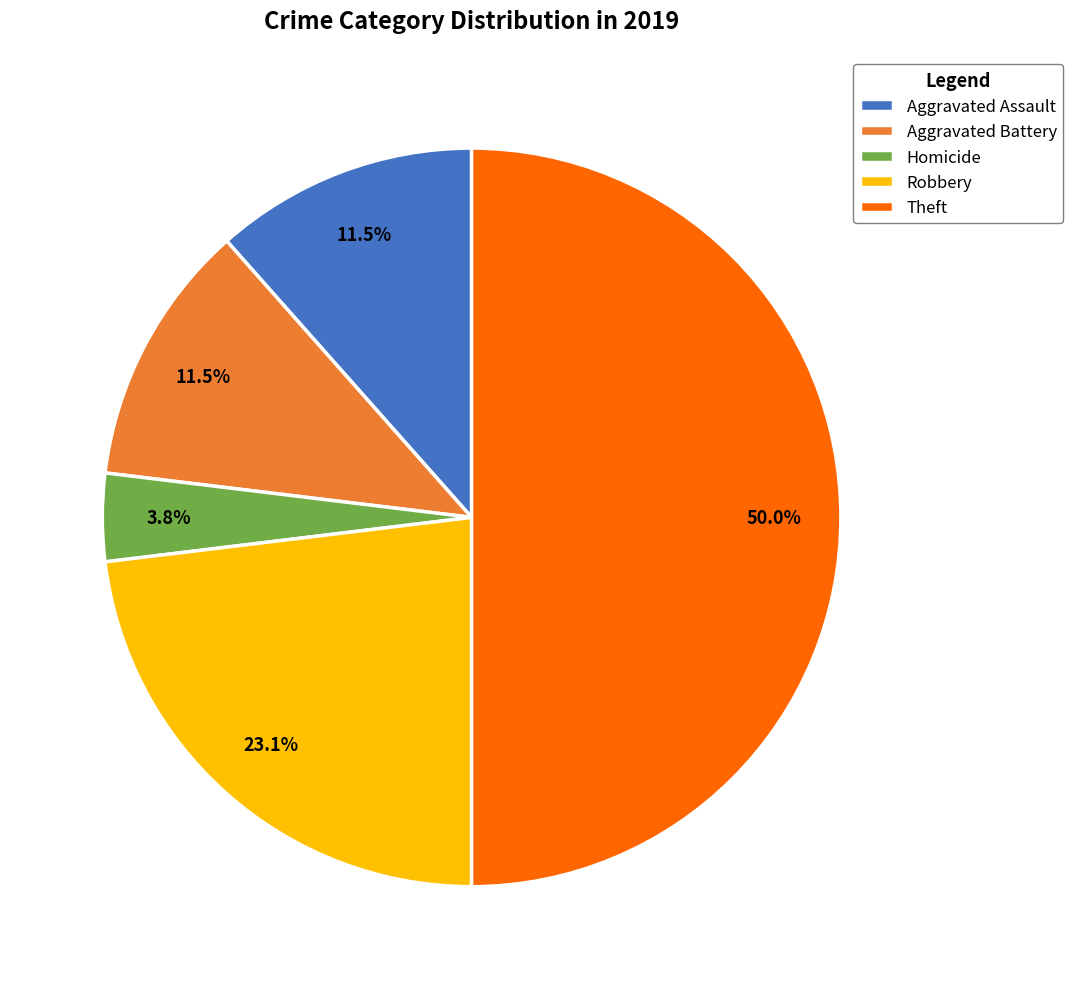

What percentage do Robbery and Aggravated Assault together represent?

34.6%